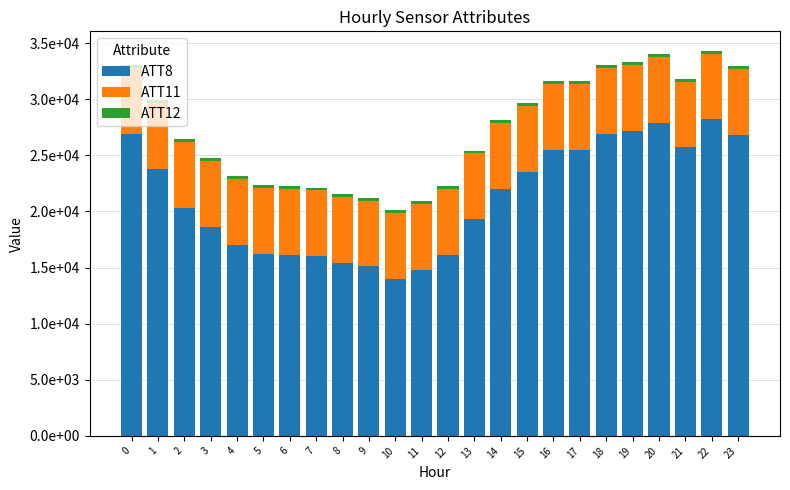

Which series has the largest total across all categories?

ATT8